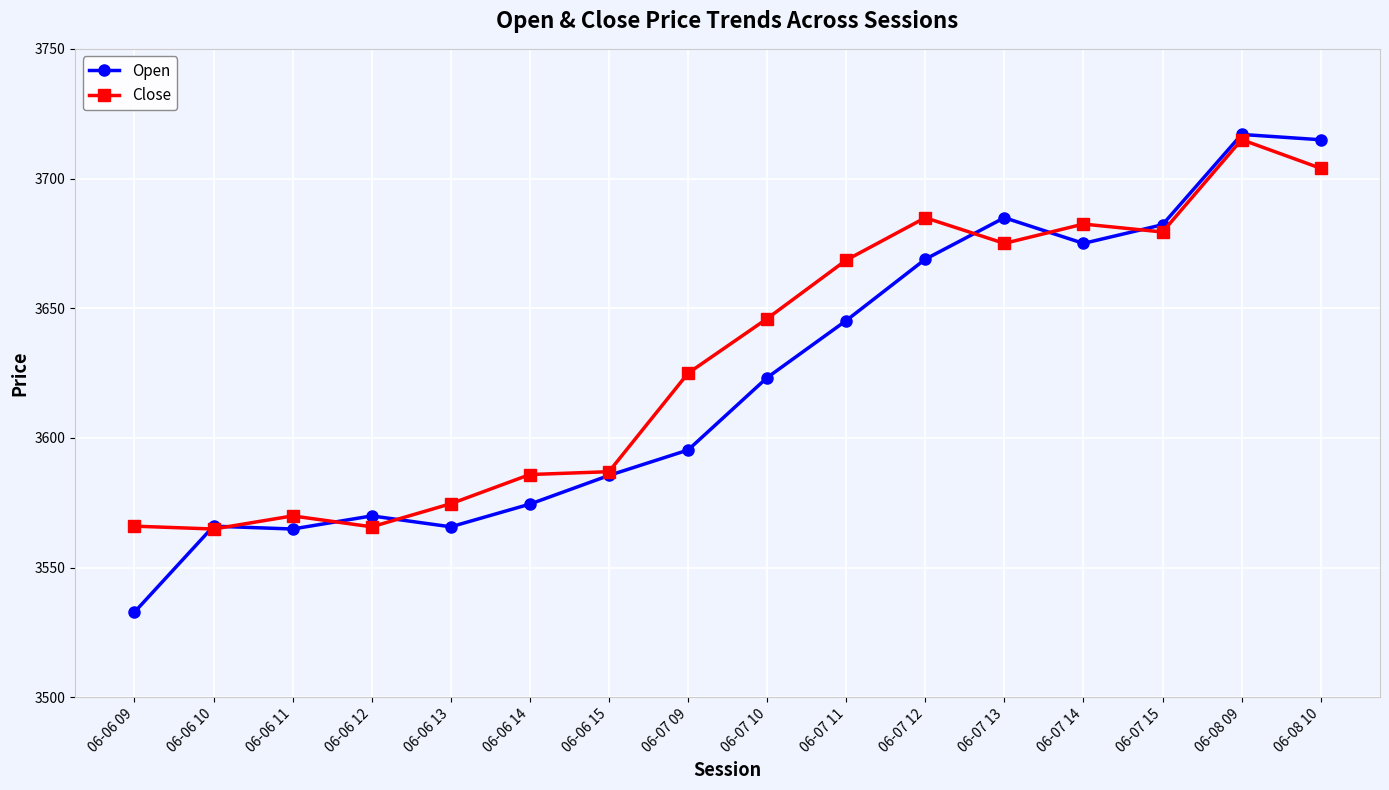

What is the greatest value displayed?

3717.0